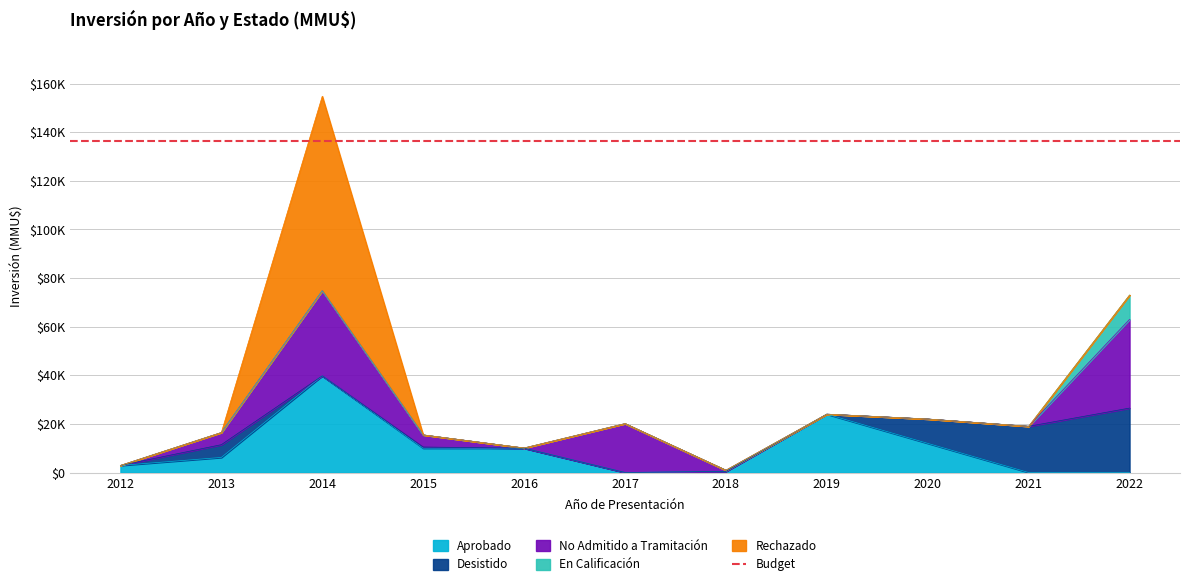

What is the sum of all Desistido values?

61213